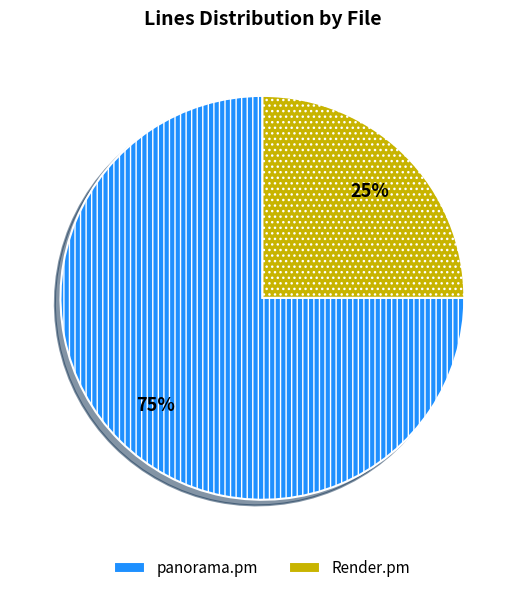

Do Render.pm and panorama.pm together represent more than half of the pie?

Yes